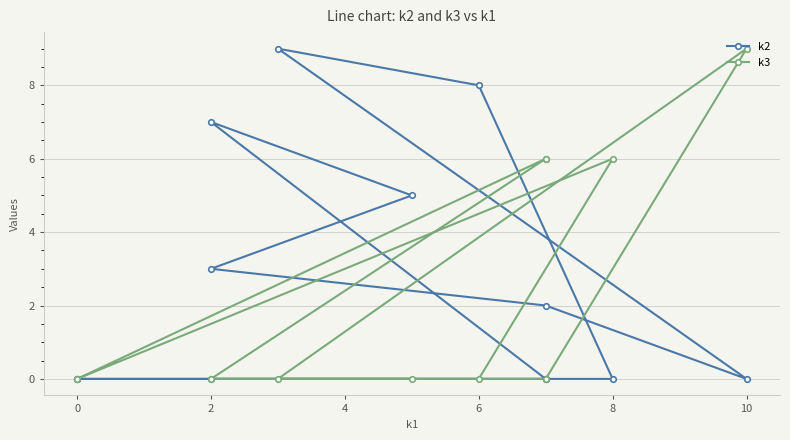

The value of k2 at 0 is -6. True or false?

False